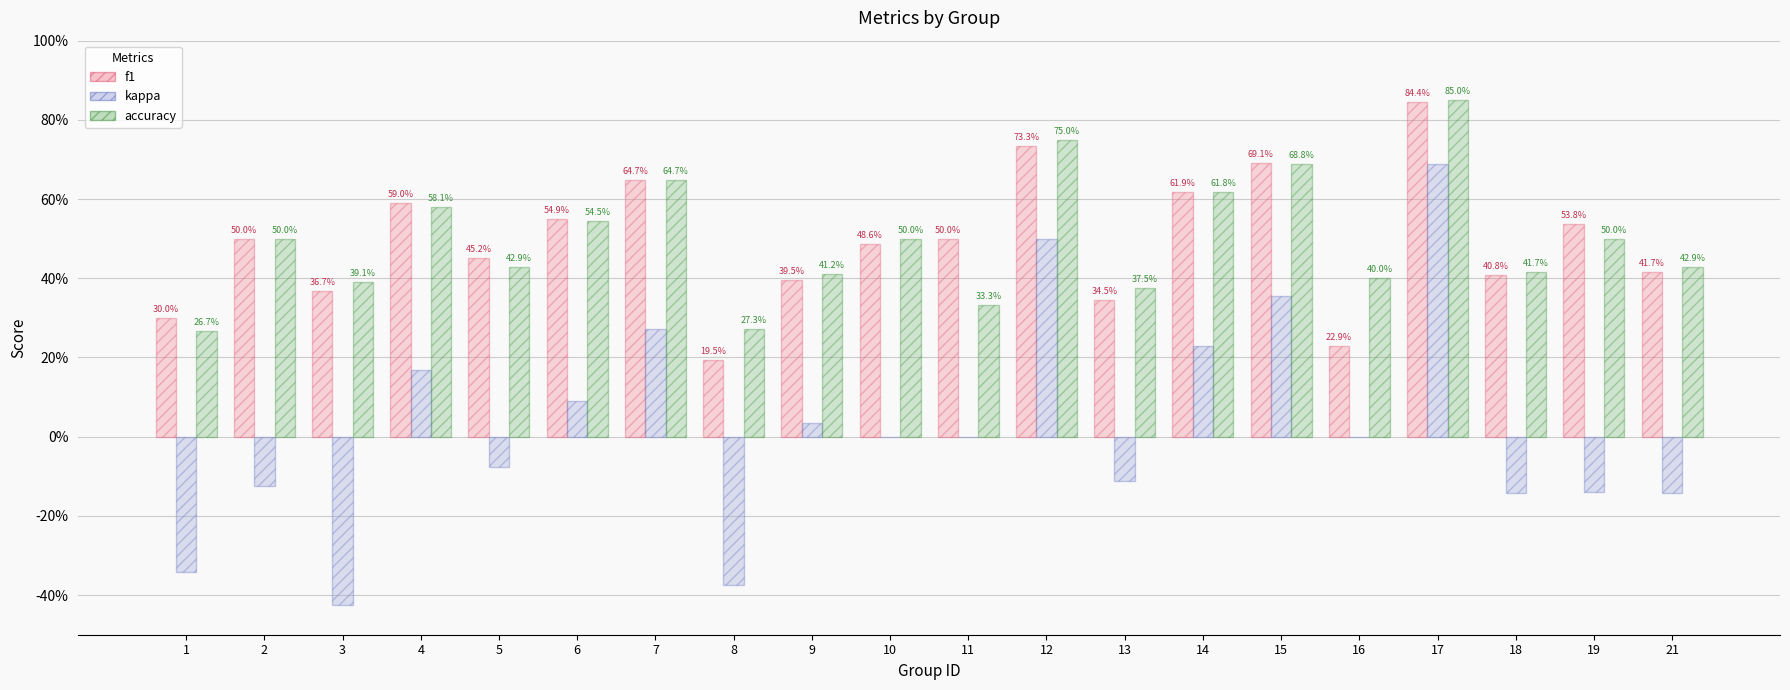

What is the difference between the maximum and minimum values in the accuracy series?

0.6